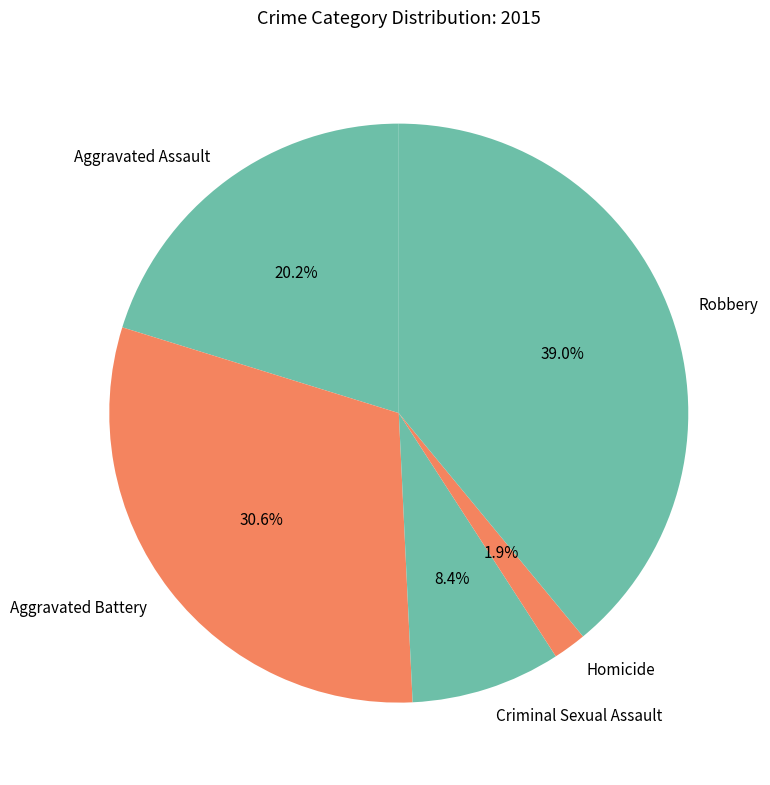

True or false: Aggravated Battery accounts for 21% of the total.

False